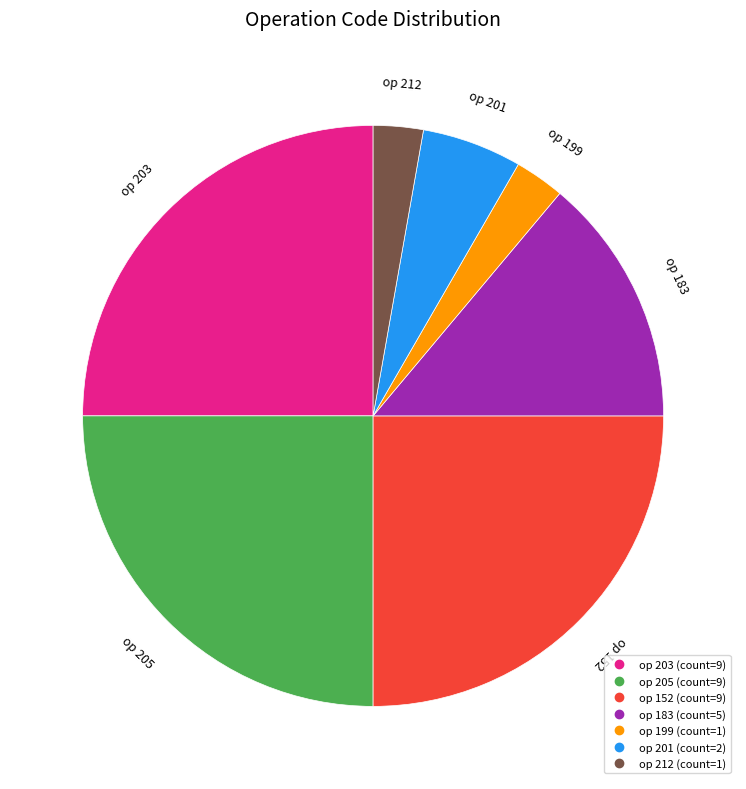

Which slice is the smallest?

199